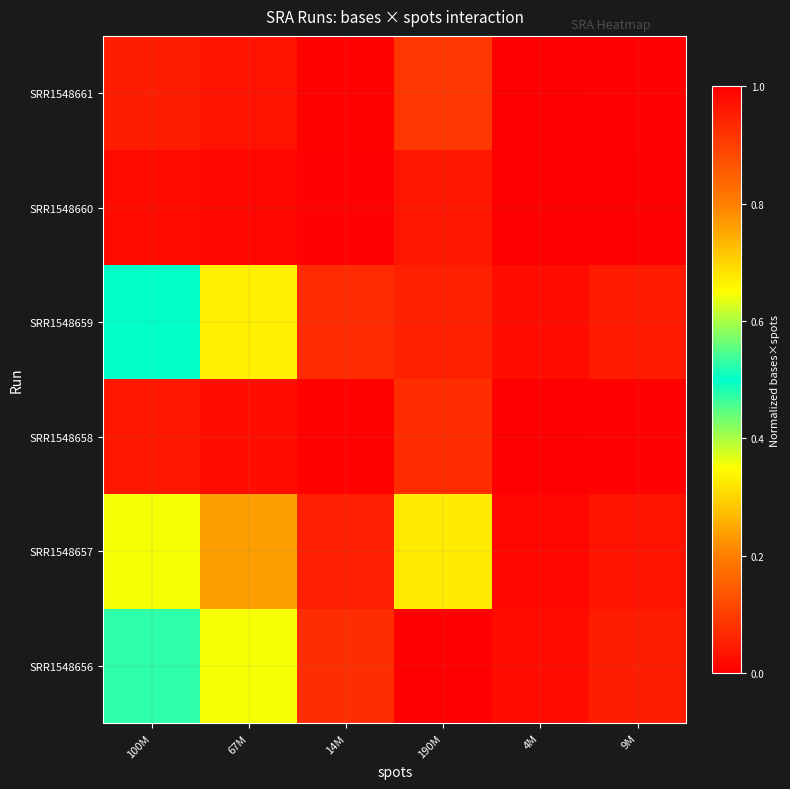

Reading right to left, list all the values displayed in this chart.

SRR1548656: 9M=0.0	4M=0.0	190M=1.0	14M=0.1	67M=0.4	100M=0.5
SRR1548657: 9M=0.0	4M=0.0	190M=0.7	14M=0.0	67M=0.2	100M=0.4
SRR1548658: 9M=0.0	4M=0.0	190M=0.1	14M=0.0	67M=0.0	100M=0.0
SRR1548659: 9M=0.0	4M=0.0	190M=0.9	14M=0.1	67M=0.3	100M=0.5
SRR1548660: 9M=0.0	4M=0.0	190M=0.0	14M=0.0	67M=0.0	100M=0.0
SRR1548661: 9M=0.0	4M=0.0	190M=0.1	14M=0.0	67M=0.0	100M=0.0